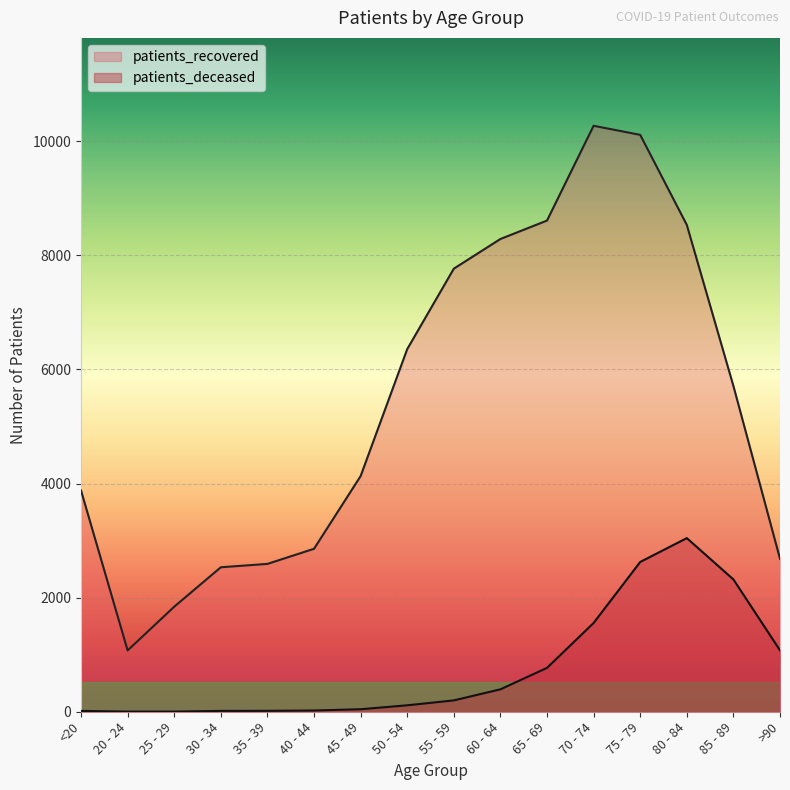

Between 75 - 79 and 50 - 54, which is larger?

75 - 79